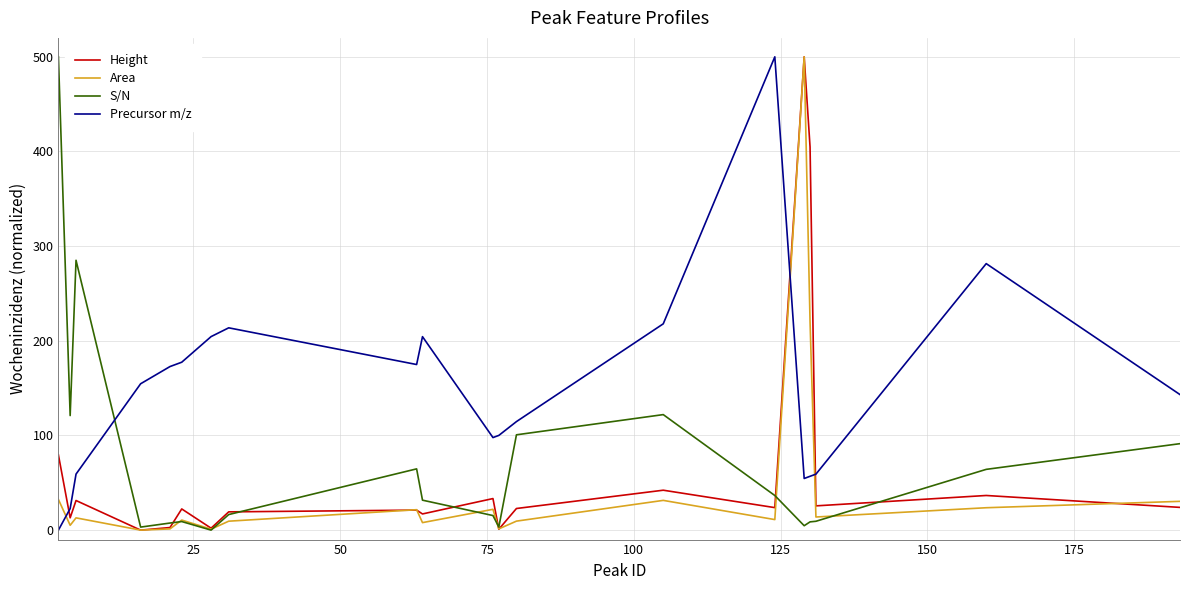

True or false: Height and Precursor m/z intersect in this chart.

True